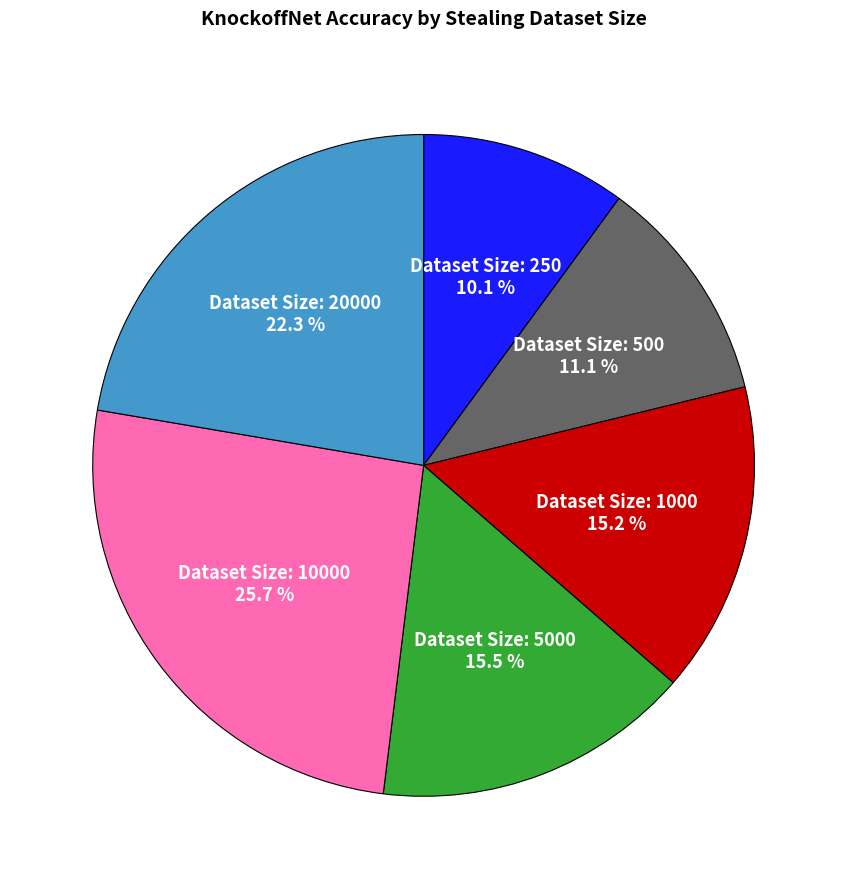

Does any single category account for the majority?

No